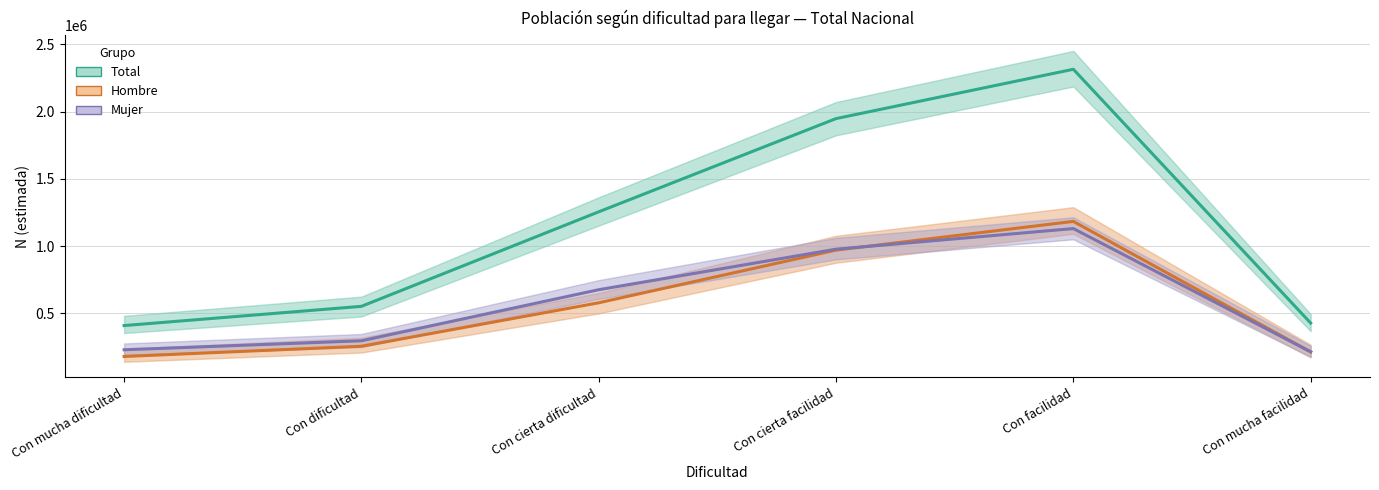

Reading left to right, list all the values displayed in this chart.

Total (N estimada): 409709	552574	1255224	1948109	2314710	428408
Hombre (N estimada): 179933	255931	579052	970621	1184055	213874
Mujer (N estimada): 229776	296643	676173	977488	1130656	214534